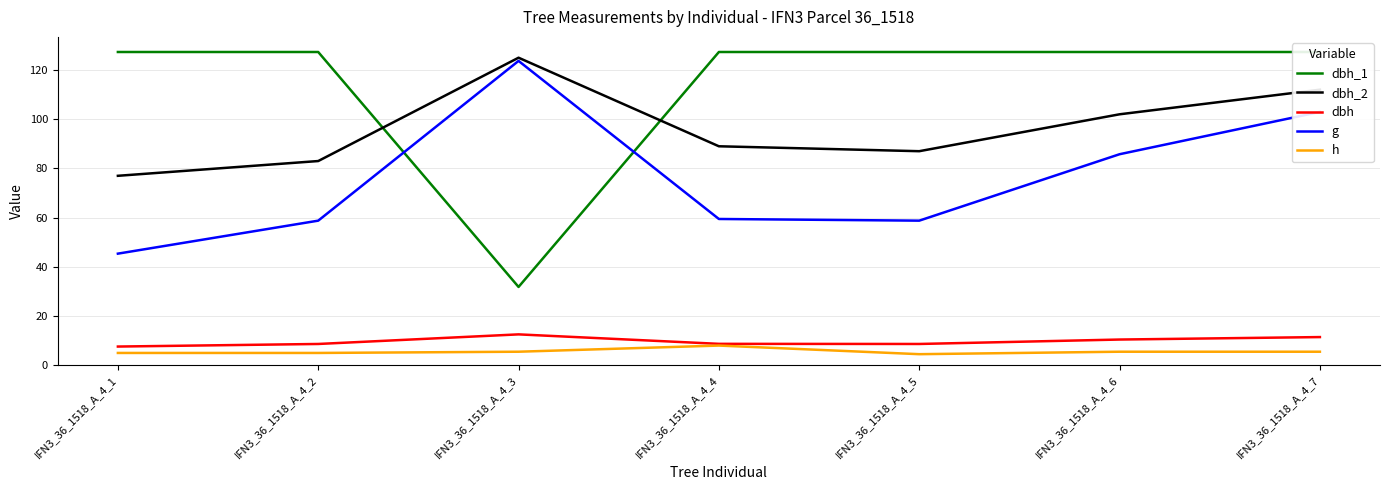

What is the difference between the dbh_2 values at IFN3_36_1518_A_4_7 and IFN3_36_1518_A_4_4?

23.0